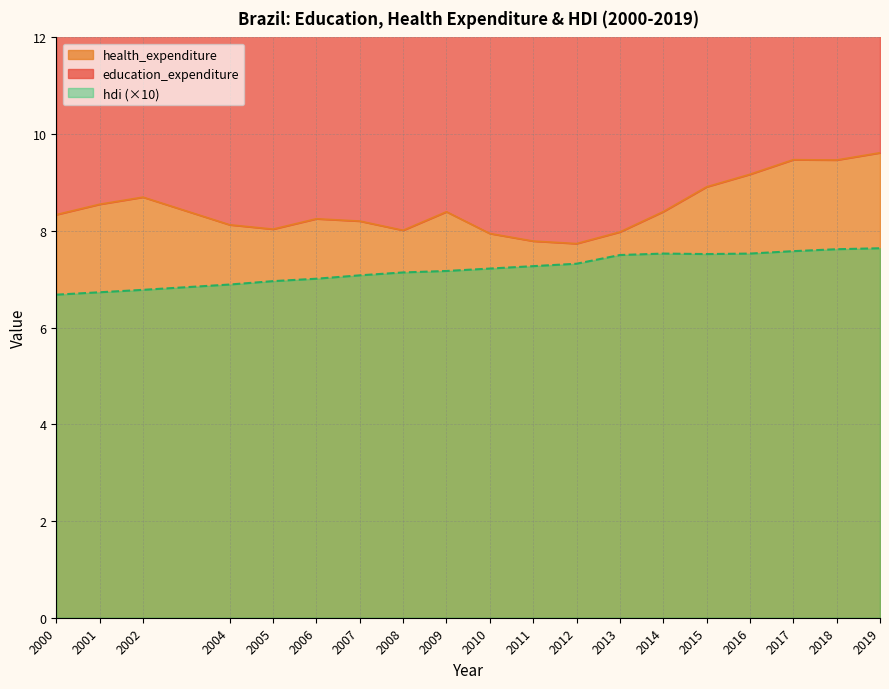

What is the value of the hdi point at the 9th from the left?

7.2